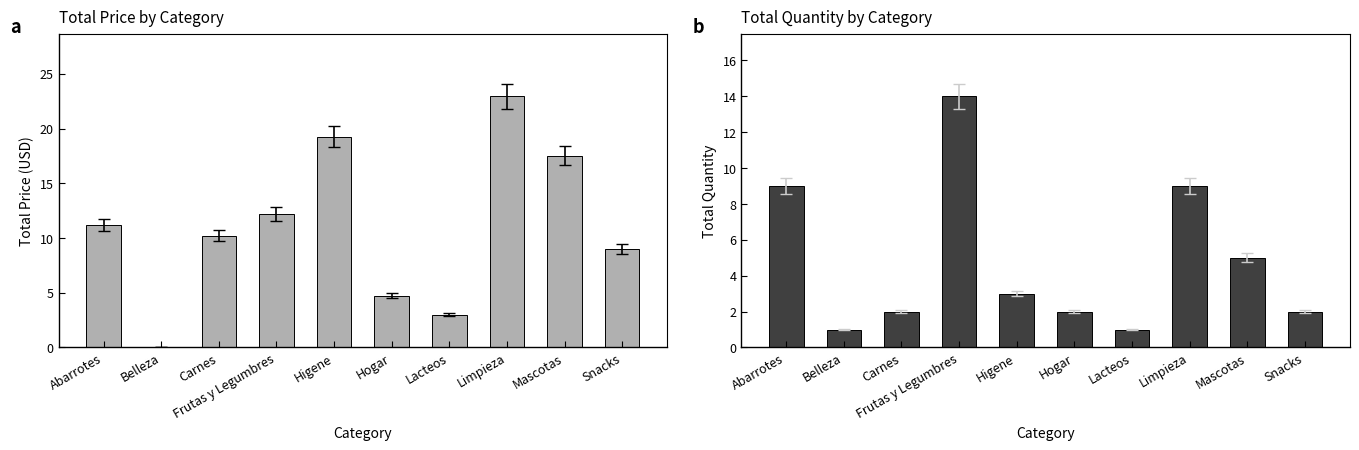

What is the value of the Total Quantity bar at the 7th from the left?

1.0